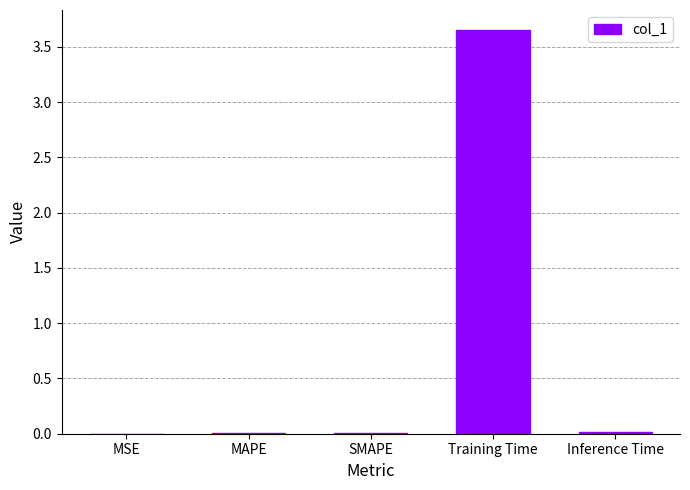

The chart shows a value of 1.2 at Training Time. True or false?

False